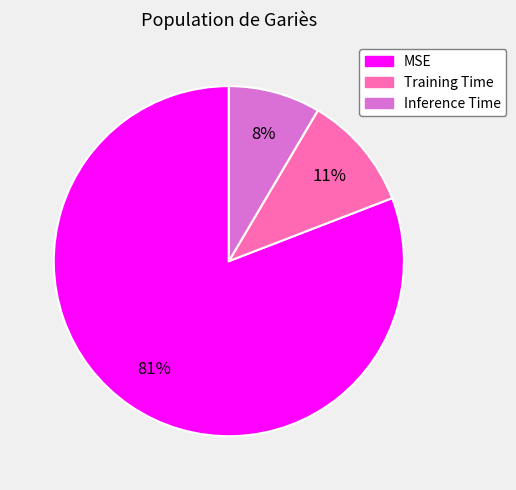

True or false: Training Time accounts for 11% of the total.

True